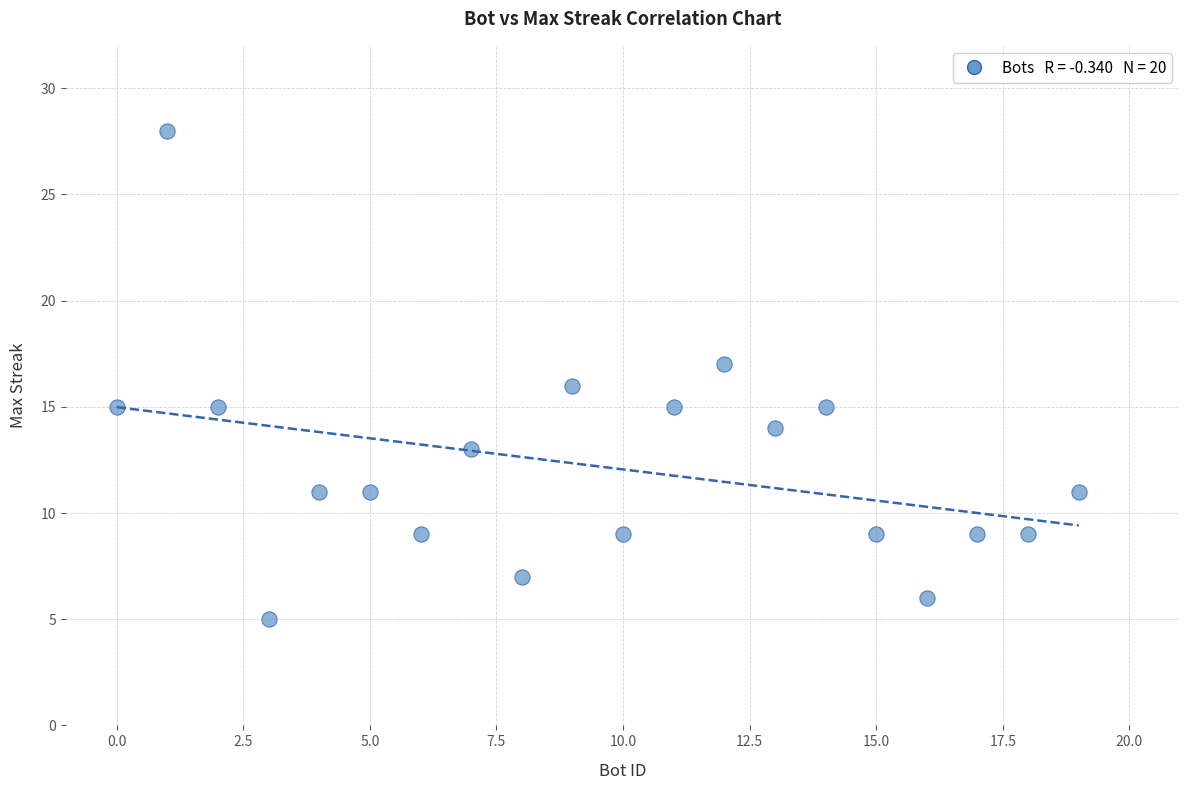

What is the range of X values (max minus min)?

19